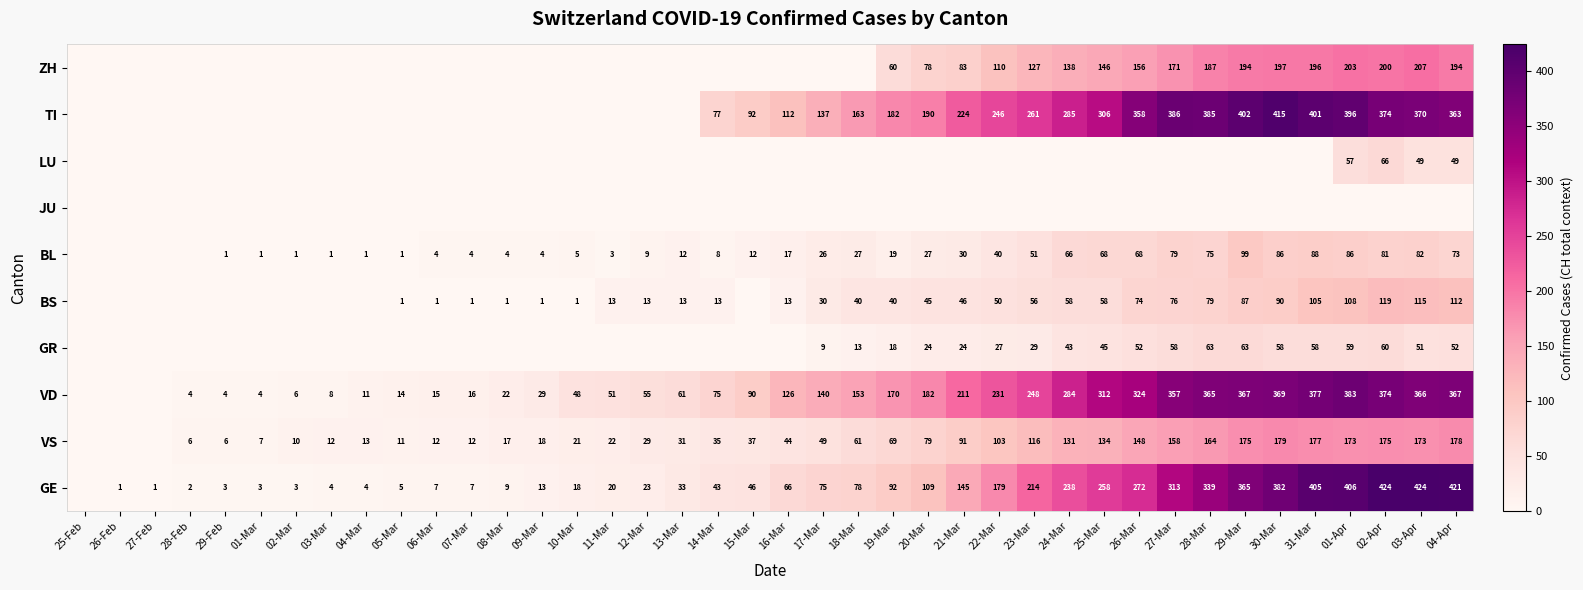

At which category is the sum across all series the highest?

02-Apr